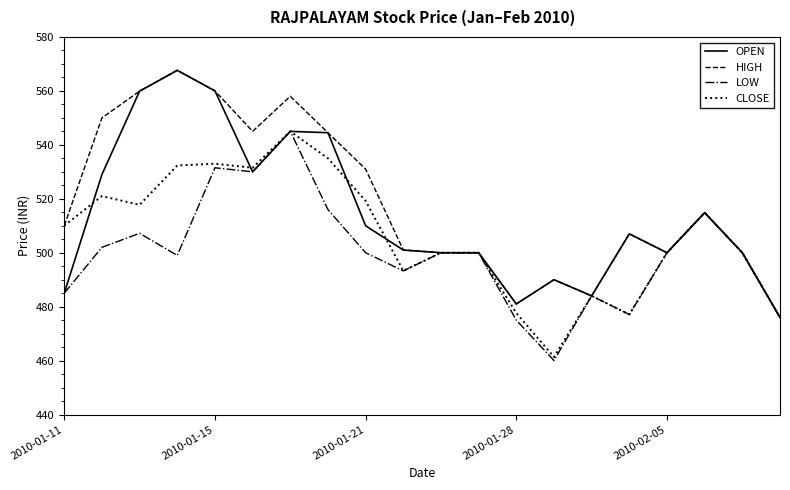

Rank the series by their average value, from lowest to highest.

LOW, CLOSE, OPEN, HIGH